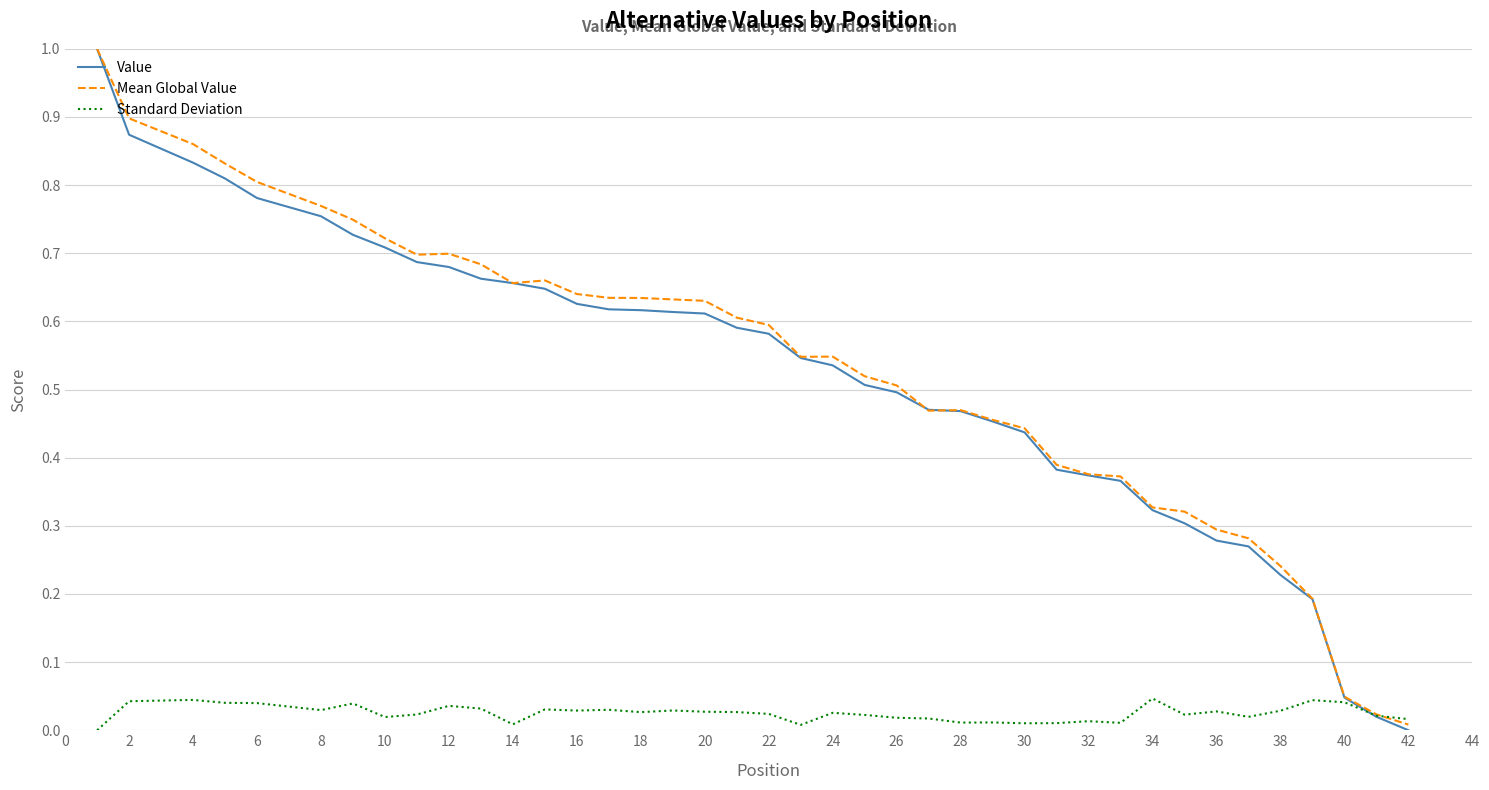

What is the highest value of the Value series?

1.0